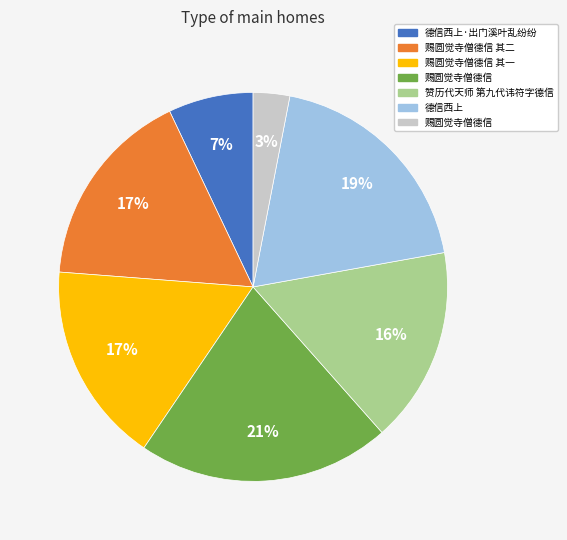

To the nearest percent, what is the difference between the largest and smallest slice percentages?

18%